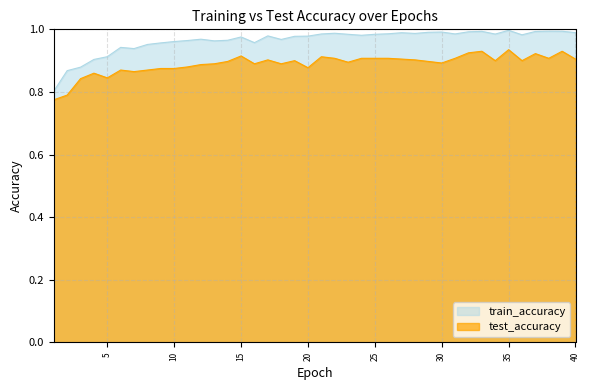

True or false: train_accuracy and test_accuracy cross at least once.

False